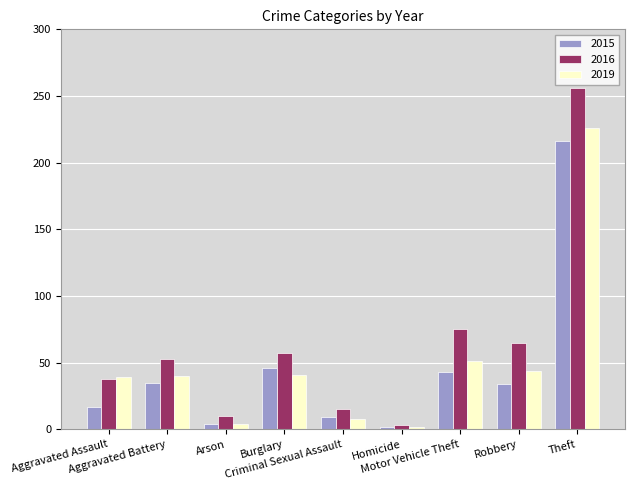

At which category is the sum across all series the highest?

Theft